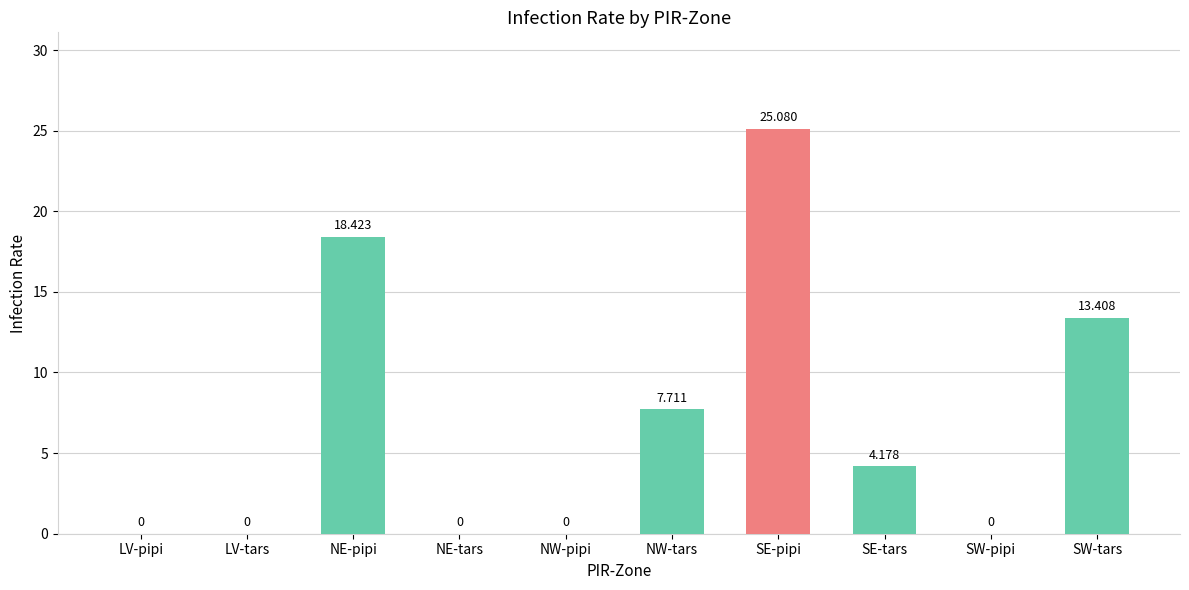

How many values exceed 4?

5